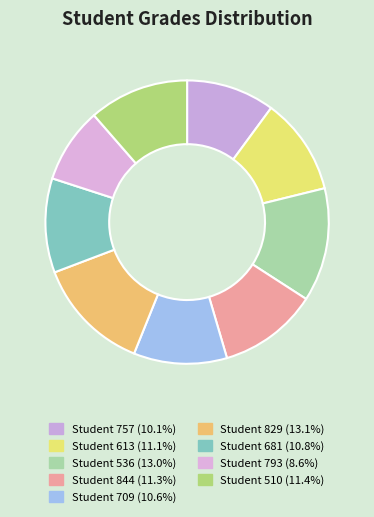

How many slices are in this pie chart?

9